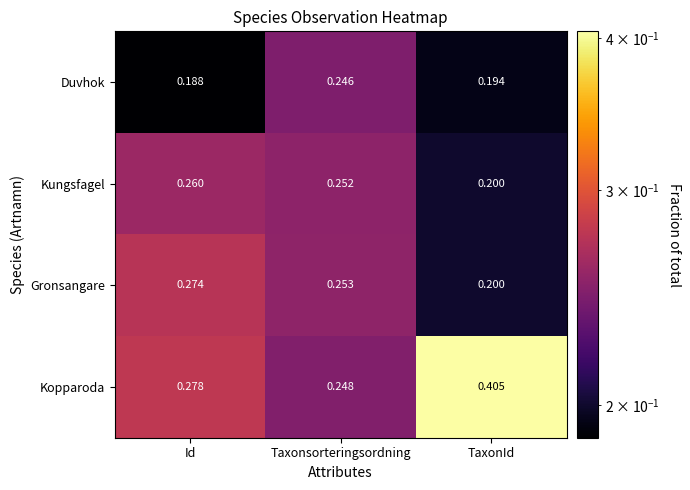

Which series has the widest spread of values?

Kopparoda